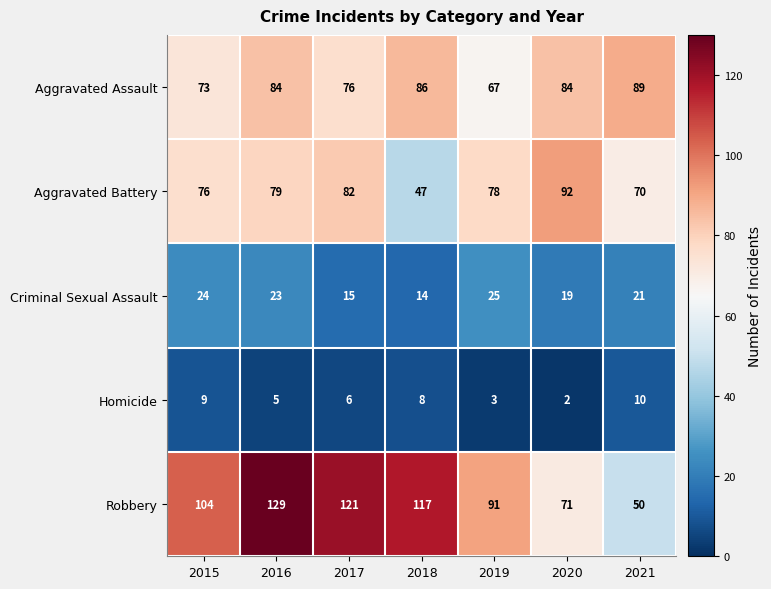

Which category has the lowest value across all series?

2020